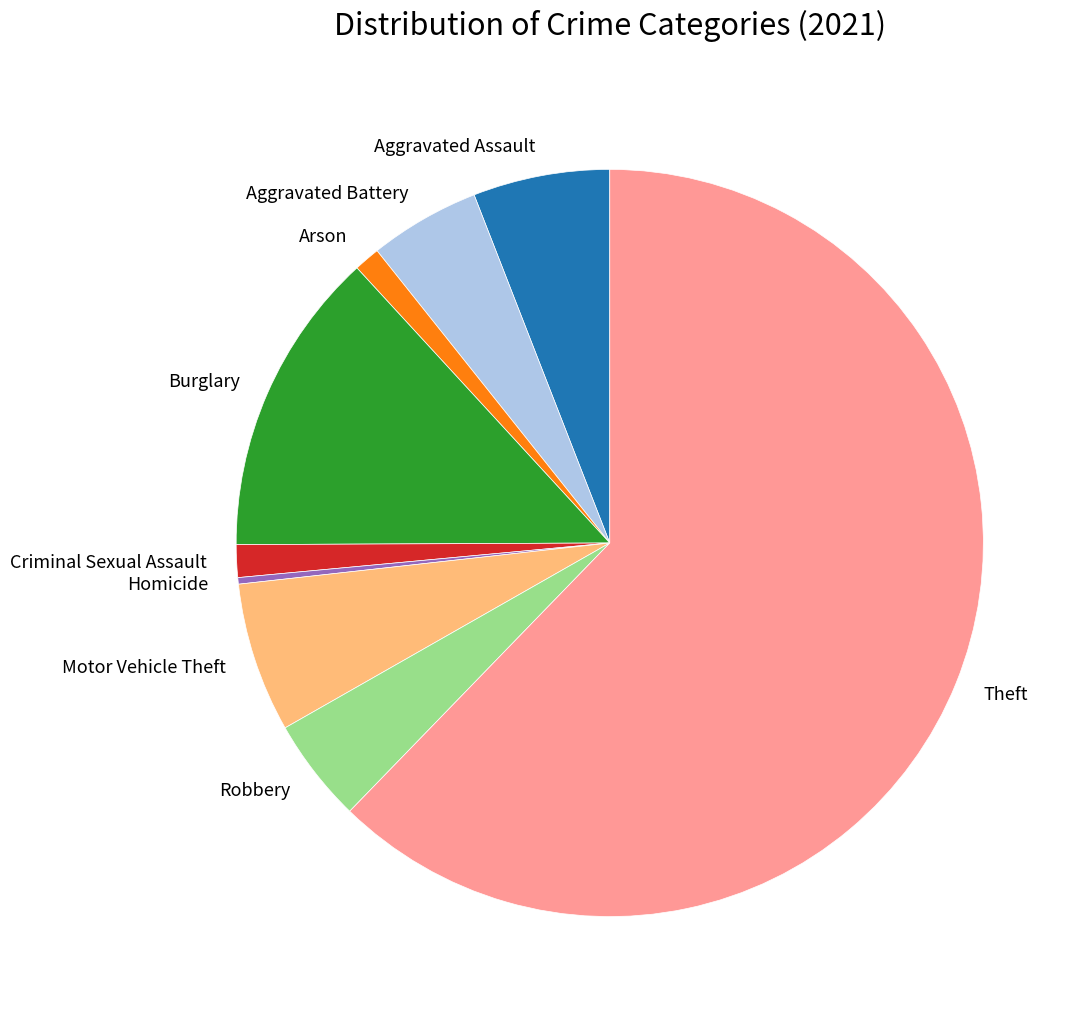

True or false: Homicide accounts for 0% of the total.

True